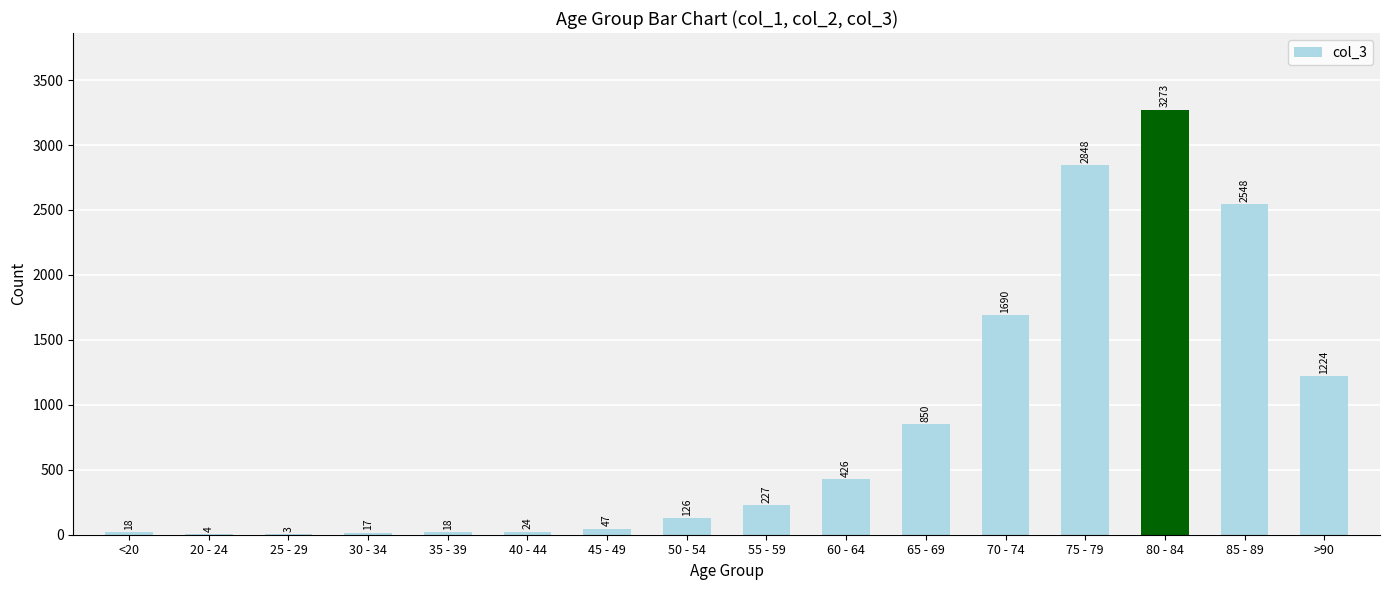

Which label corresponds to the largest value in the chart?

80 - 84